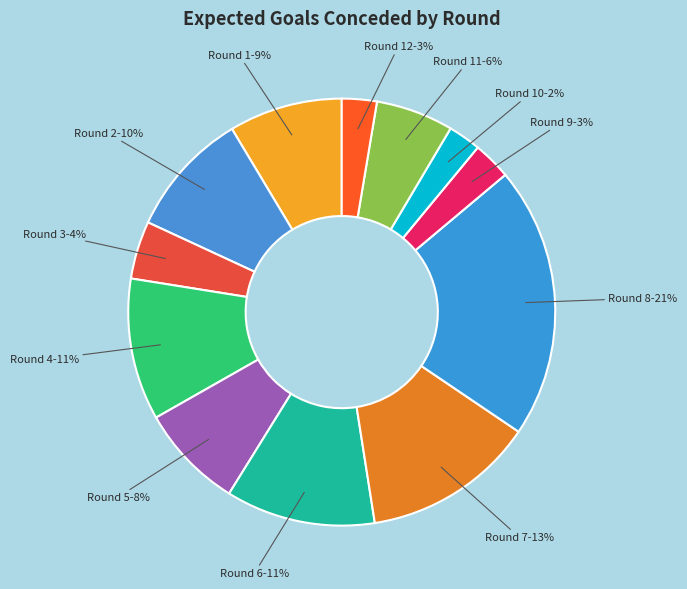

How many slices are in this pie chart?

12